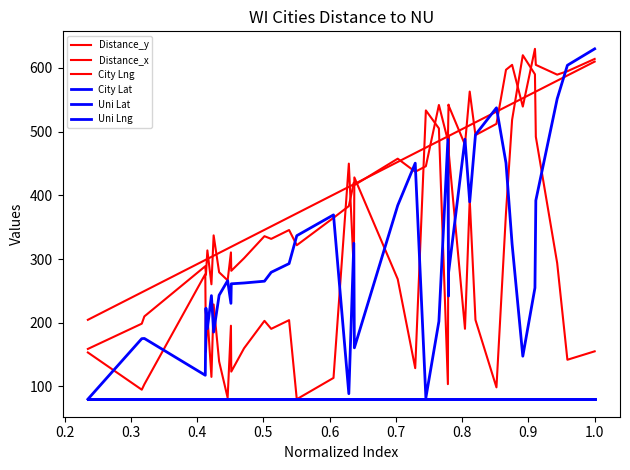

Is this an area chart (filled region under the line)?

No